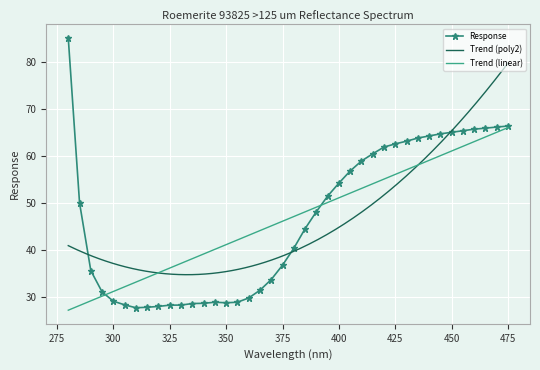

How many points are lower than both their immediate neighbors (excluding endpoints)?

2